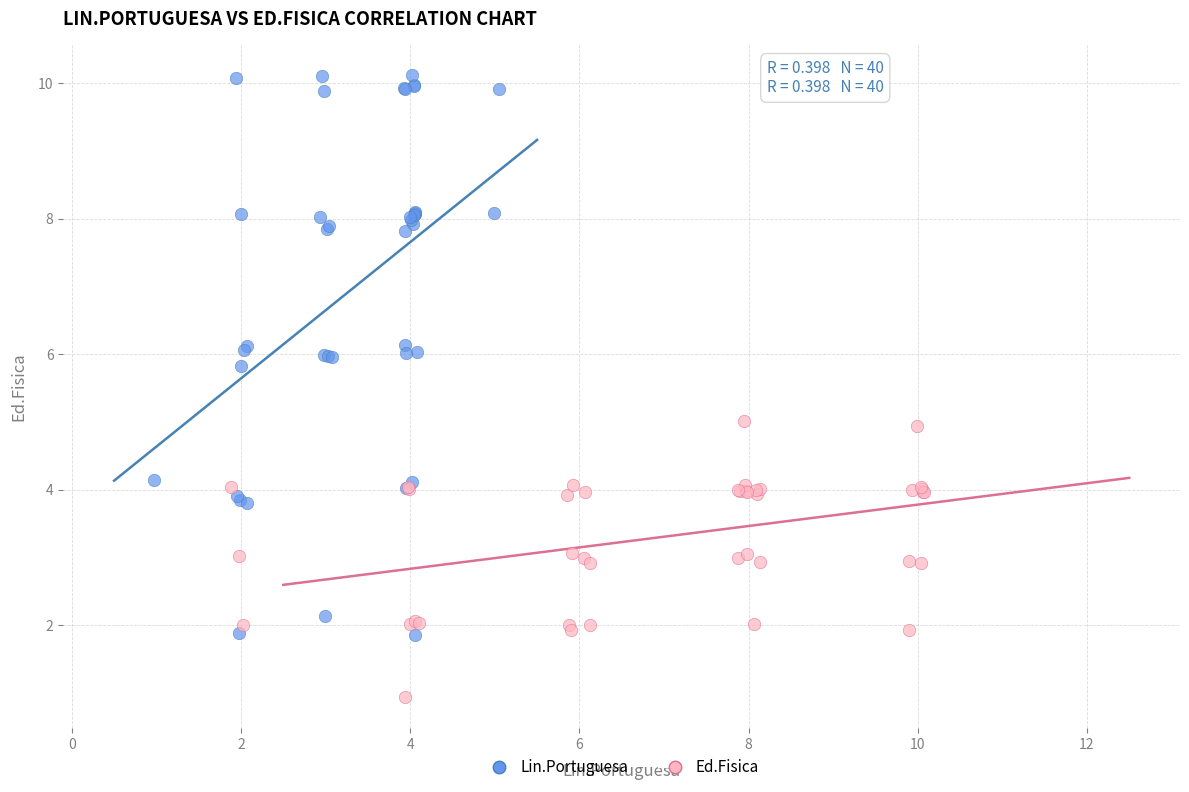

Which series has the largest Y range (max minus min)?

Lin.Portuguesa